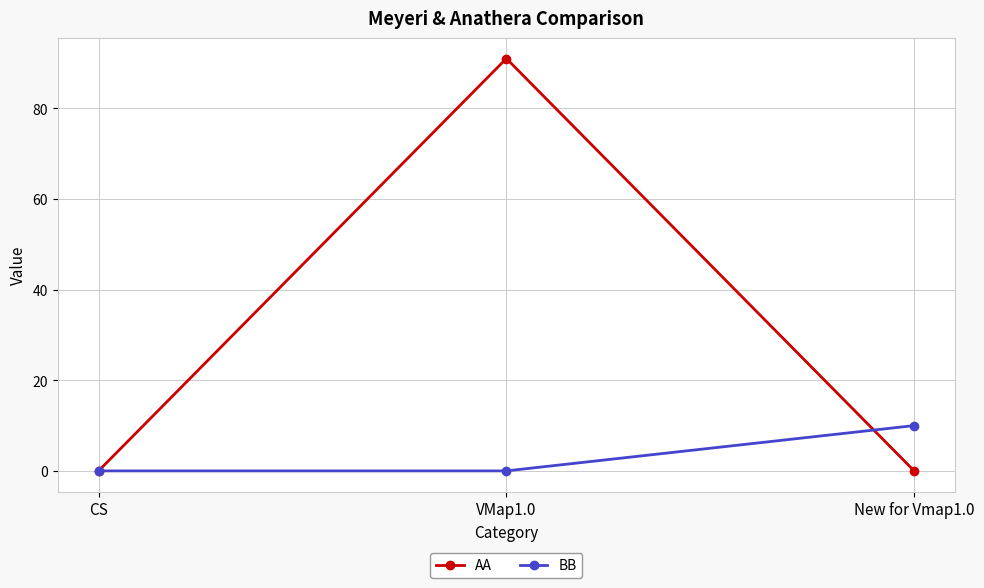

What is the difference between the highest and lowest values at New for Vmap1.0?

10